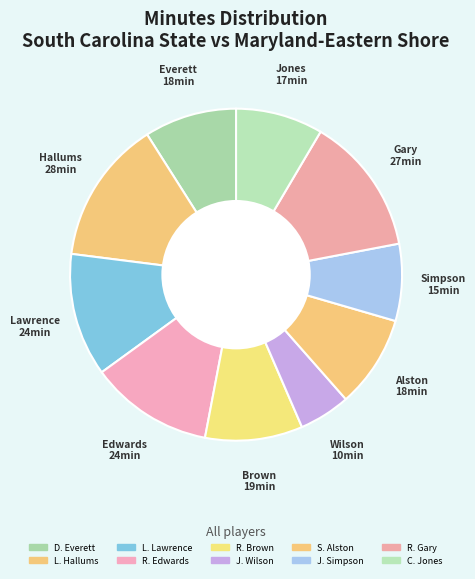

To the nearest percent, what is the combined percentage of D. Everett and L. Hallums?

23%